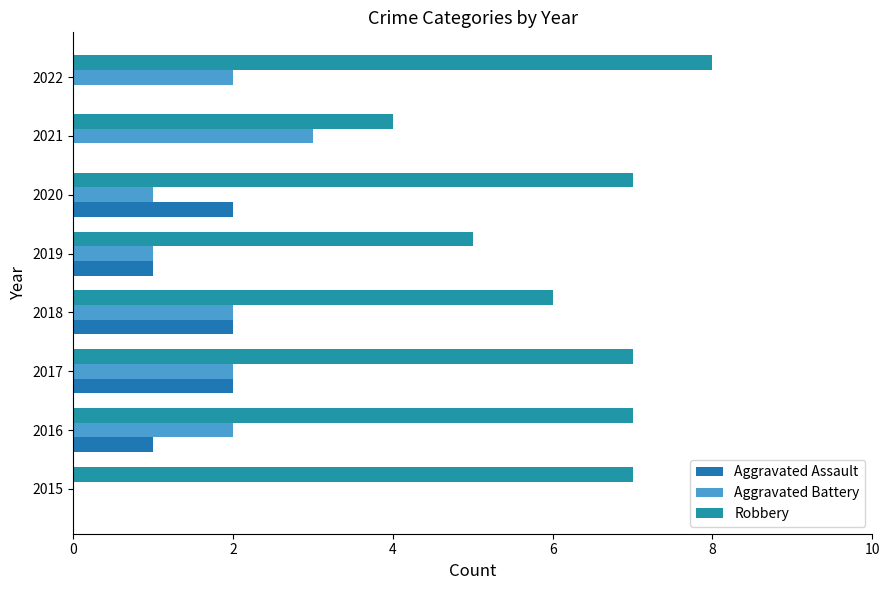

What is the value of the Aggravated Assault bar at the 2nd from the left?

1